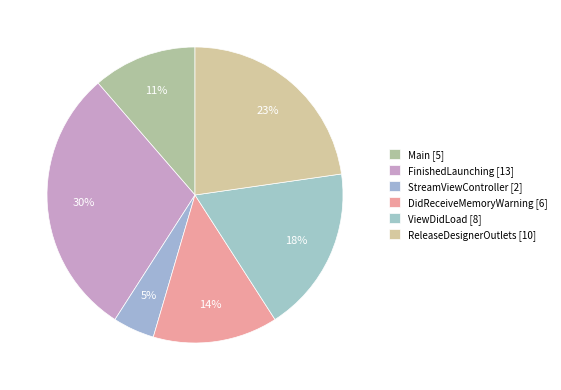

How many slices are in this pie chart?

6